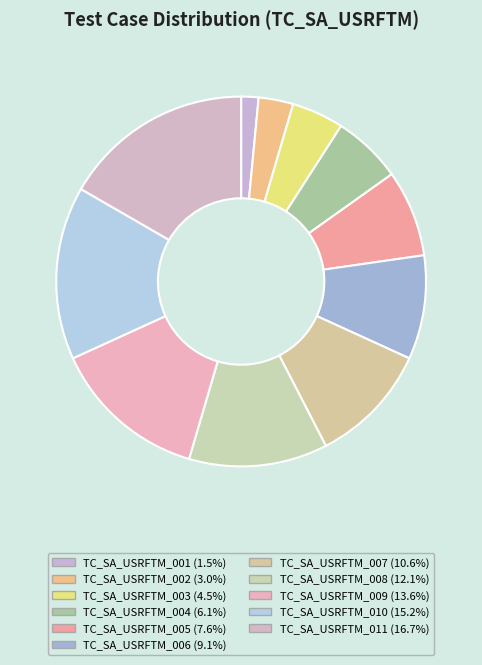

To the nearest percent, what is the difference between the largest and smallest slice percentages?

15%